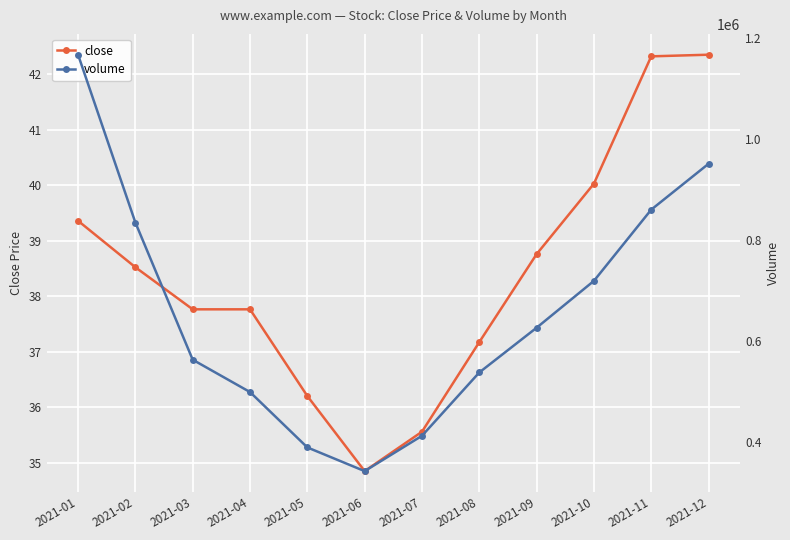

What is the value of the close point at the 10th from the left?

40.0